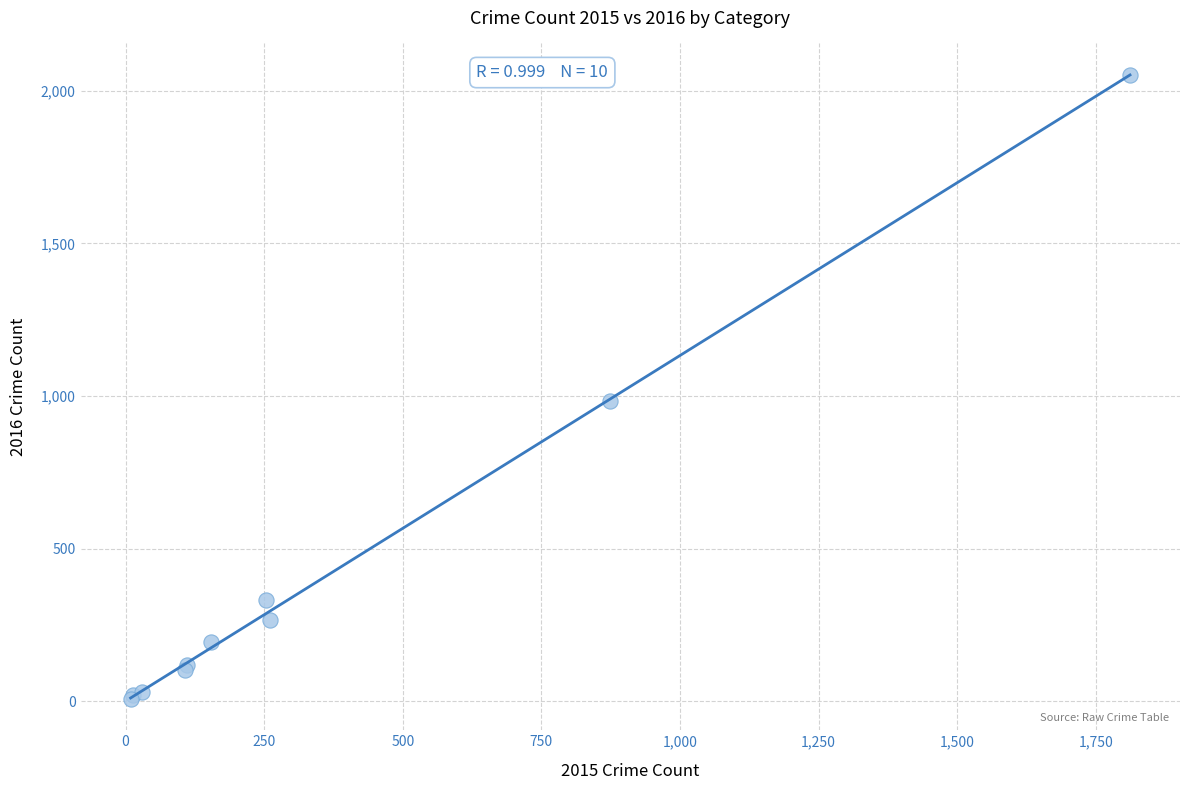

What Y value in the scatter plot is closest to 1030?

984